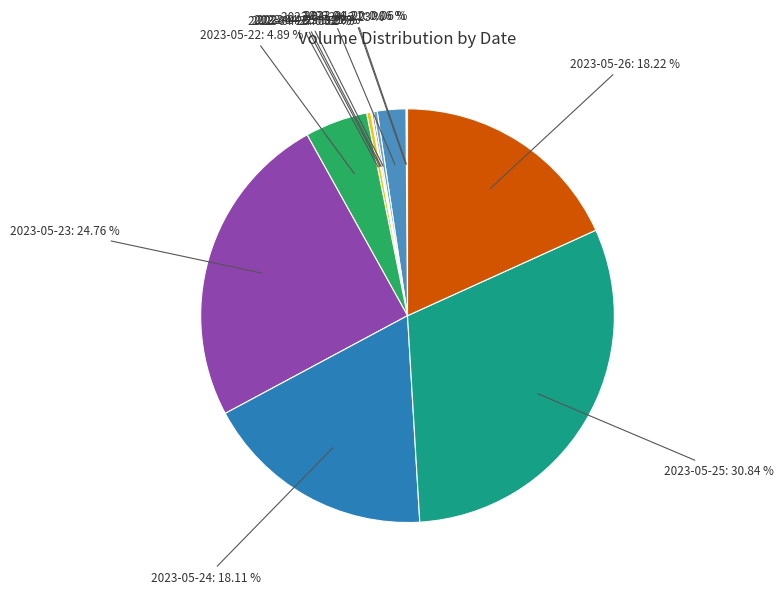

Does 2023-05-25: 30.84 % represent more than half of the total?

No